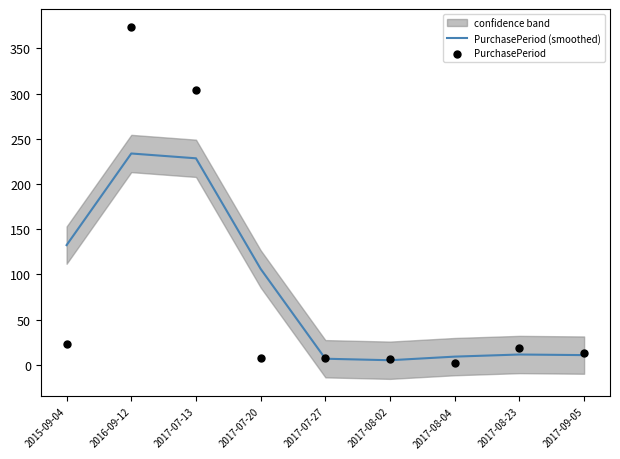

At which category is the sum across all series the highest?

2016-09-12